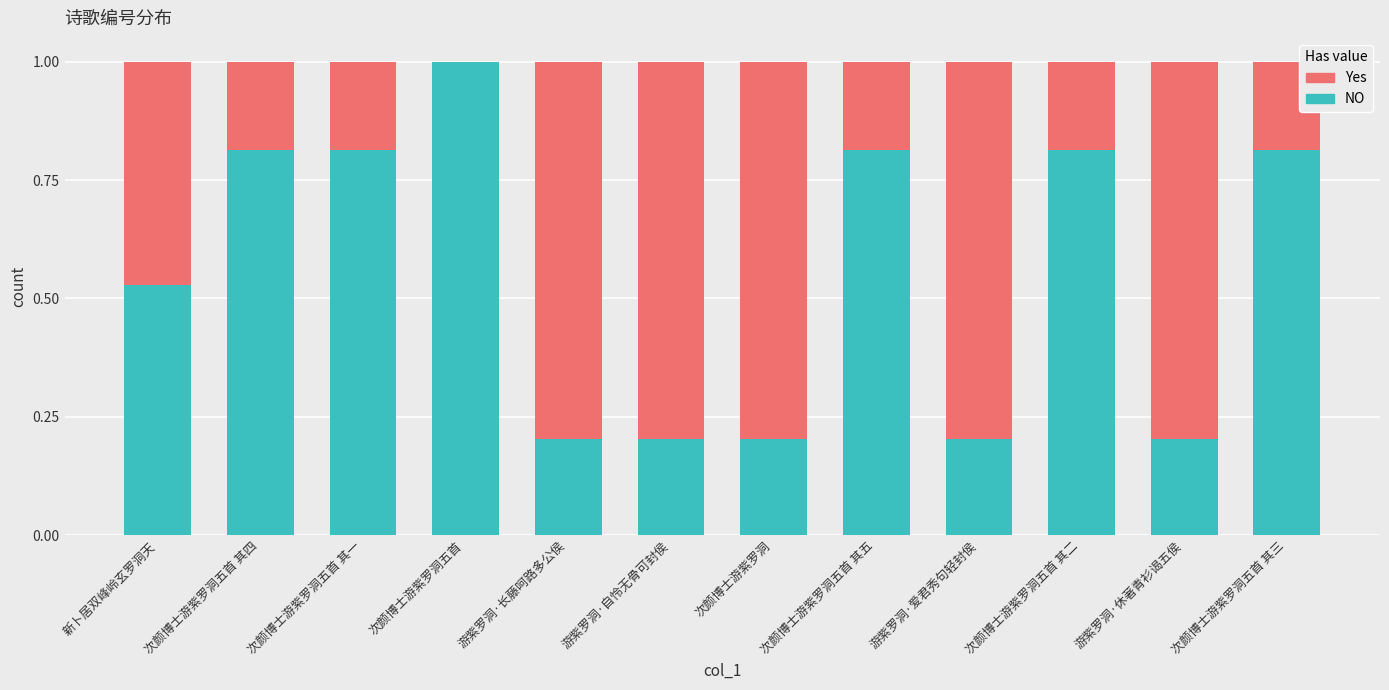

What is the total value across all series at 游紫罗洞·爱君秀句轻封侯?

1.0